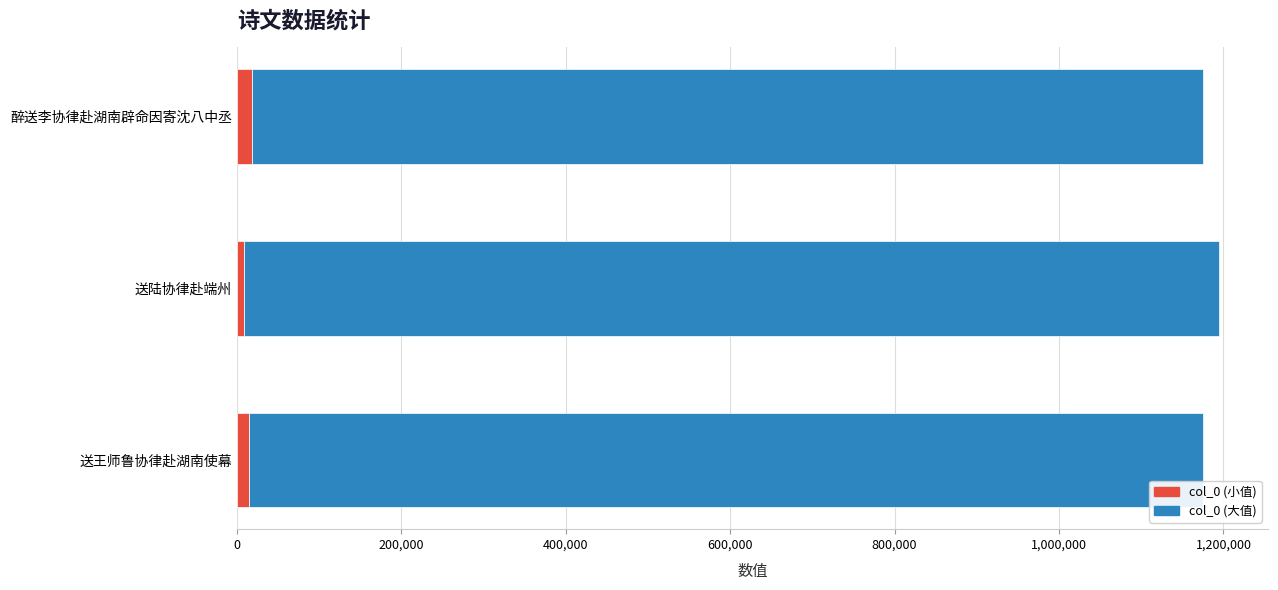

What are all the series names shown in the legend?

col_0 (小值), col_0 (大值)